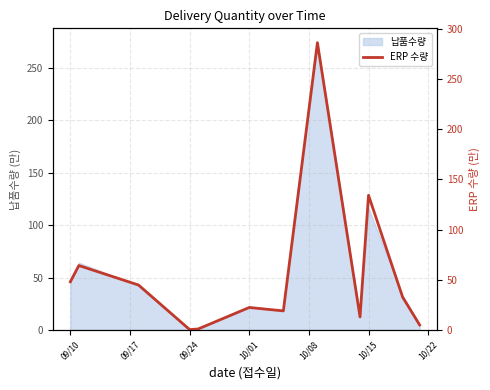

What is the maximum value for 납품수량?

273.8